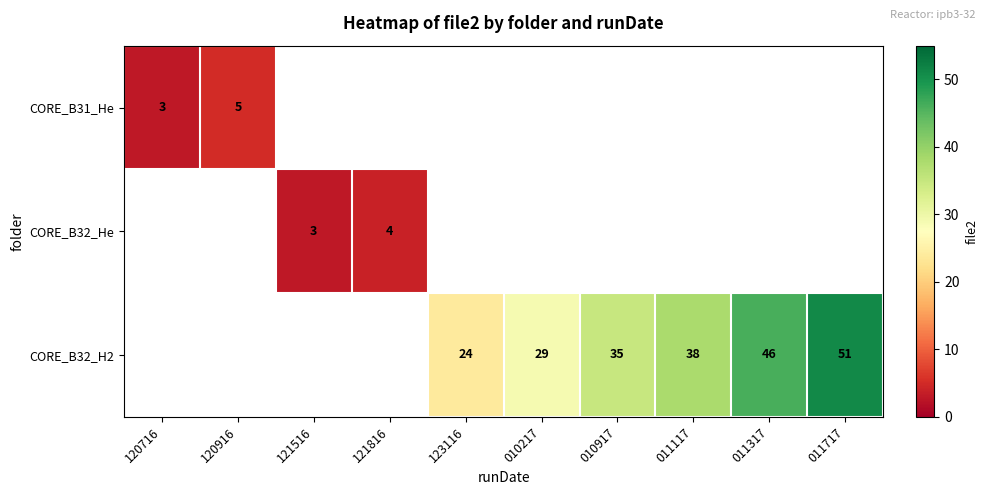

The CORE_B32_H2 series shows 18 at 010917. True or false?

False